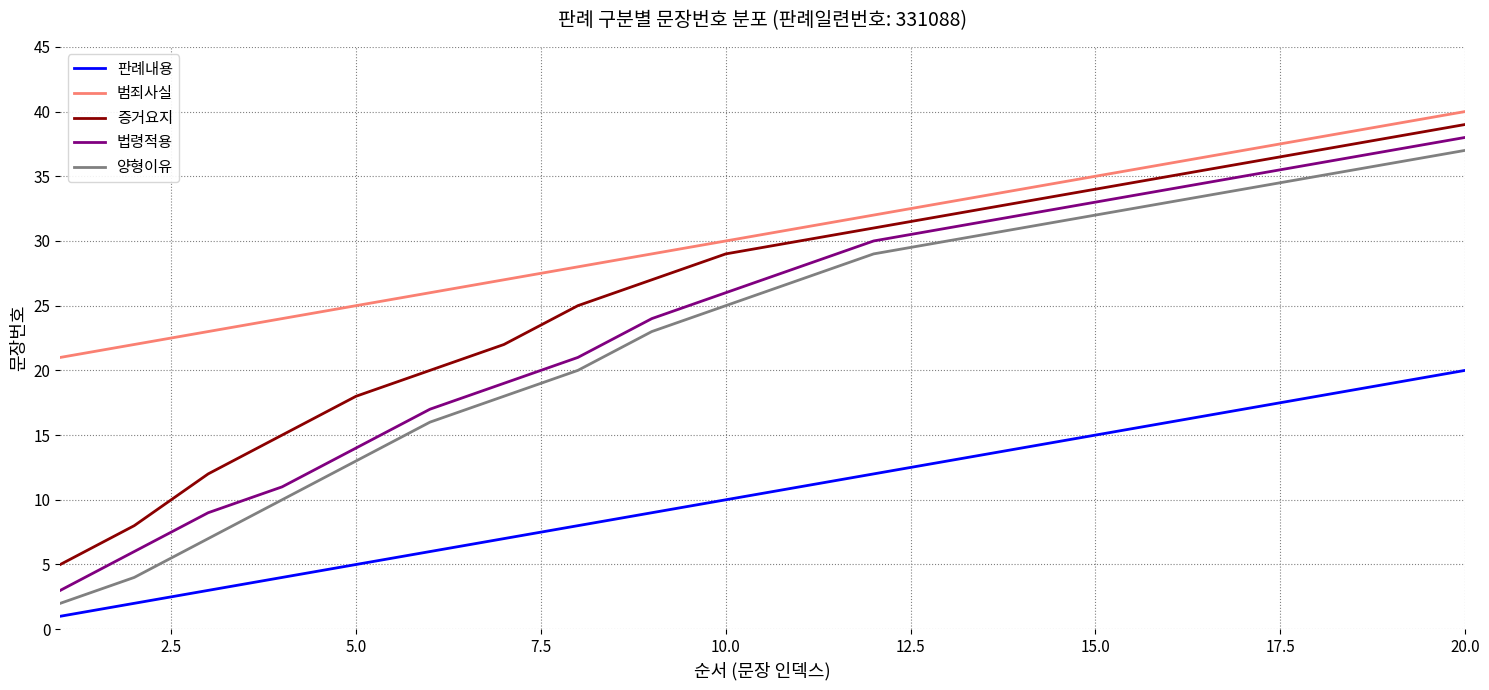

True or false: 법령적용 and 증거요지 cross at least once.

False